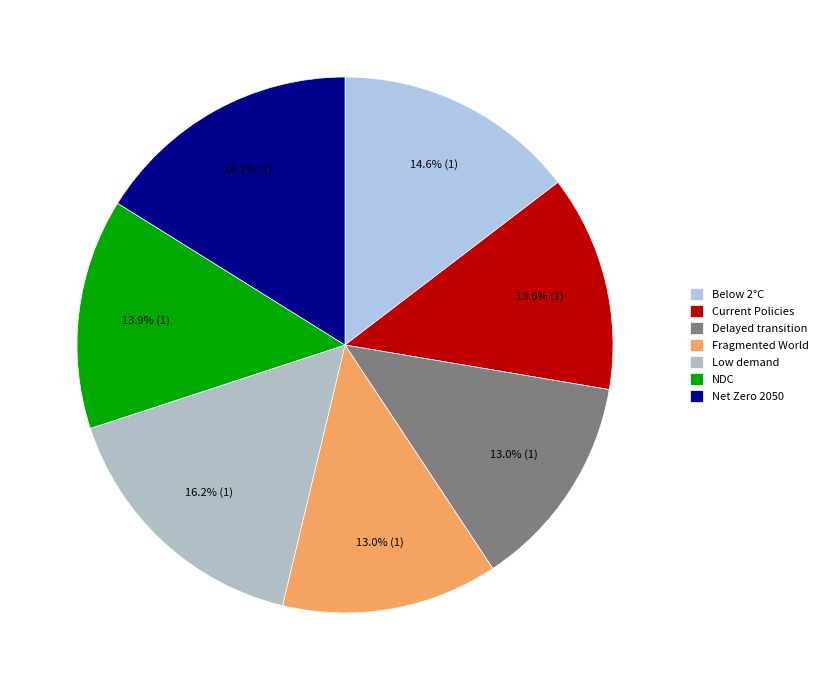

Count the number of slices in the pie.

7